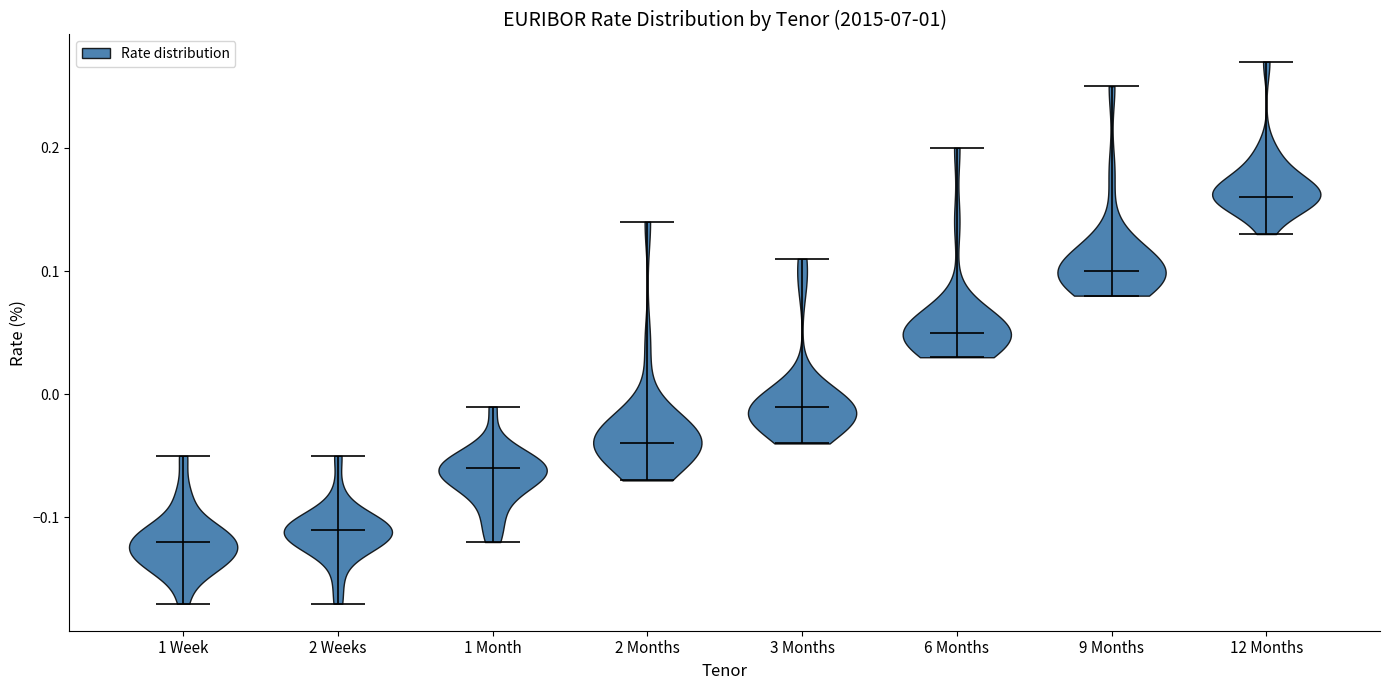

Reading left to right, read every violin against the y-axis: where its median line is, and the lowest and highest points it reaches. The values are not printed on the chart, so give them approximately, as read against the axis.

1 Week: median line -0.12, lowest point -0.17, highest point -0.05
2 Weeks: median line -0.11, lowest point -0.17, highest point -0.05
1 Month: median line -0.06, lowest point -0.12, highest point -0.01
2 Months: median line -0.04, lowest point -0.07, highest point 0.14
3 Months: median line -0.01, lowest point -0.04, highest point 0.11
6 Months: median line 0.05, lowest point 0.03, highest point 0.20
9 Months: median line 0.10, lowest point 0.08, highest point 0.25
12 Months: median line 0.16, lowest point 0.13, highest point 0.27